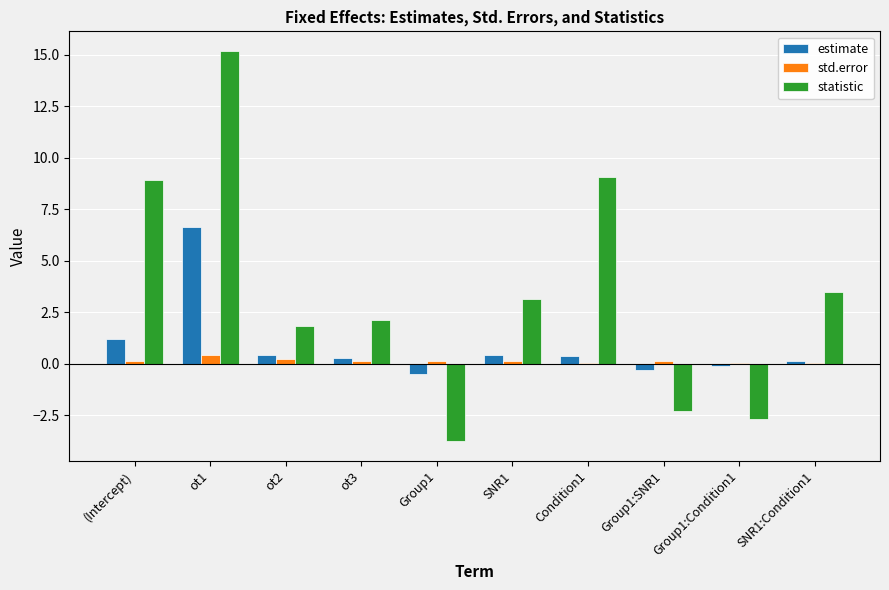

At which category is the sum across all series the highest?

ot1